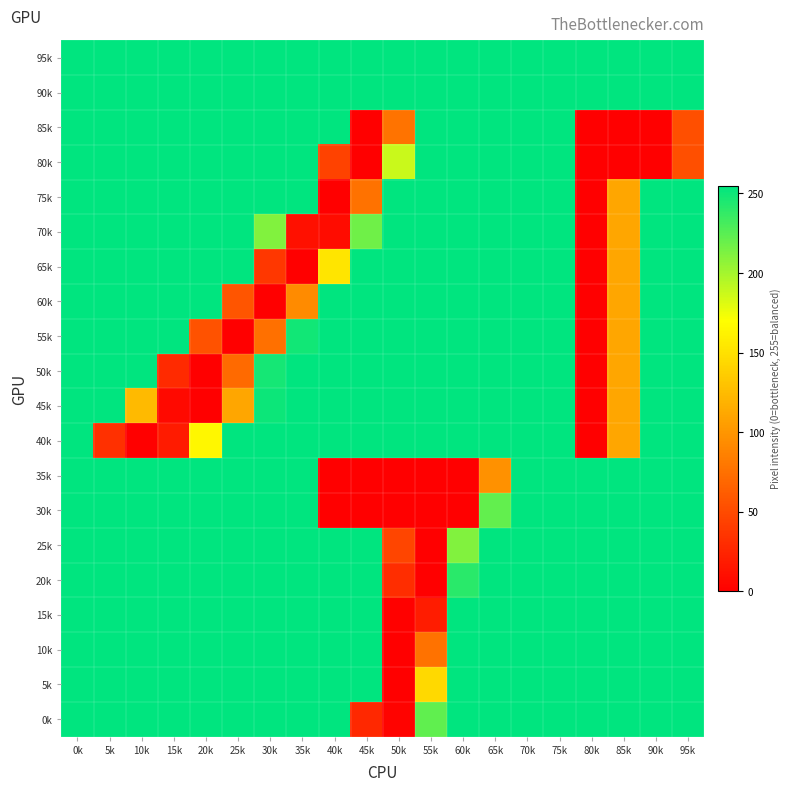

Reading right to left, extract all data points from this chart.

95k: 95k=255	90k=255	85k=255	80k=255	75k=255	70k=255	65k=255	60k=255	55k=255	50k=255	45k=255	40k=255	35k=255	30k=255	25k=255	20k=255	15k=255	10k=255	5k=255	0k=255
90k: 95k=255	90k=255	85k=255	80k=255	75k=255	70k=255	65k=255	60k=255	55k=255	50k=255	45k=255	40k=255	35k=255	30k=255	25k=255	20k=255	15k=255	10k=255	5k=255	0k=255
85k: 95k=53	90k=0	85k=0	80k=0	75k=255	70k=255	65k=255	60k=255	55k=255	50k=77	45k=0	40k=255	35k=255	30k=255	25k=255	20k=255	15k=255	10k=255	5k=255	0k=255
80k: 95k=53	90k=0	85k=0	80k=0	75k=255	70k=255	65k=255	60k=255	55k=255	50k=188	45k=0	40k=44	35k=255	30k=255	25k=255	20k=255	15k=255	10k=255	5k=255	0k=255
75k: 95k=255	90k=255	85k=111	80k=0	75k=255	70k=255	65k=255	60k=255	55k=255	50k=255	45k=76	40k=0	35k=255	30k=255	25k=255	20k=255	15k=255	10k=255	5k=255	0k=255
70k: 95k=255	90k=255	85k=111	80k=0	75k=255	70k=255	65k=255	60k=255	55k=255	50k=255	45k=218	40k=8	35k=11	30k=212	25k=255	20k=255	15k=255	10k=255	5k=255	0k=255
65k: 95k=255	90k=255	85k=111	80k=0	75k=255	70k=255	65k=255	60k=255	55k=255	50k=255	45k=255	40k=153	35k=0	30k=37	25k=255	20k=255	15k=255	10k=255	5k=255	0k=255
60k: 95k=255	90k=255	85k=111	80k=0	75k=255	70k=255	65k=255	60k=255	55k=255	50k=255	45k=255	40k=255	35k=93	30k=0	25k=57	20k=255	15k=255	10k=255	5k=255	0k=255
55k: 95k=255	90k=255	85k=111	80k=0	75k=255	70k=255	65k=255	60k=255	55k=255	50k=255	45k=255	40k=255	35k=249	30k=75	25k=0	20k=55	15k=255	10k=255	5k=255	0k=255
50k: 95k=255	90k=255	85k=111	80k=0	75k=255	70k=255	65k=255	60k=255	55k=255	50k=255	45k=255	40k=255	35k=255	30k=248	25k=71	20k=0	15k=28	10k=255	5k=255	0k=255
45k: 95k=255	90k=255	85k=111	80k=0	75k=255	70k=255	65k=255	60k=255	55k=255	50k=255	45k=255	40k=255	35k=255	30k=251	25k=111	20k=0	15k=6	10k=124	5k=255	0k=255
40k: 95k=255	90k=255	85k=111	80k=0	75k=255	70k=255	65k=255	60k=255	55k=255	50k=255	45k=255	40k=255	35k=255	30k=255	25k=255	20k=165	15k=18	10k=0	5k=32	0k=255
35k: 95k=255	90k=255	85k=255	80k=255	75k=255	70k=255	65k=97	60k=0	55k=0	50k=0	45k=0	40k=0	35k=255	30k=255	25k=255	20k=255	15k=255	10k=255	5k=255	0k=255
30k: 95k=255	90k=255	85k=255	80k=255	75k=255	70k=255	65k=222	60k=0	55k=0	50k=0	45k=0	40k=0	35k=255	30k=255	25k=255	20k=255	15k=255	10k=255	5k=255	0k=255
25k: 95k=255	90k=255	85k=255	80k=255	75k=255	70k=255	65k=255	60k=212	55k=0	50k=46	45k=255	40k=255	35k=255	30k=255	25k=255	20k=255	15k=255	10k=255	5k=255	0k=255
20k: 95k=255	90k=255	85k=255	80k=255	75k=255	70k=255	65k=255	60k=241	55k=0	50k=30	45k=255	40k=255	35k=255	30k=255	25k=255	20k=255	15k=255	10k=255	5k=255	0k=255
15k: 95k=255	90k=255	85k=255	80k=255	75k=255	70k=255	65k=255	60k=255	55k=19	50k=1	45k=255	40k=255	35k=255	30k=255	25k=255	20k=255	15k=255	10k=255	5k=255	0k=255
10k: 95k=255	90k=255	85k=255	80k=255	75k=255	70k=255	65k=255	60k=255	55k=76	50k=0	45k=255	40k=255	35k=255	30k=255	25k=255	20k=255	15k=255	10k=255	5k=255	0k=255
5k: 95k=255	90k=255	85k=255	80k=255	75k=255	70k=255	65k=255	60k=255	55k=145	50k=0	45k=255	40k=255	35k=255	30k=255	25k=255	20k=255	15k=255	10k=255	5k=255	0k=255
0k: 95k=255	90k=255	85k=255	80k=255	75k=255	70k=255	65k=255	60k=255	55k=223	50k=2	45k=27	40k=255	35k=255	30k=255	25k=255	20k=255	15k=255	10k=255	5k=255	0k=255